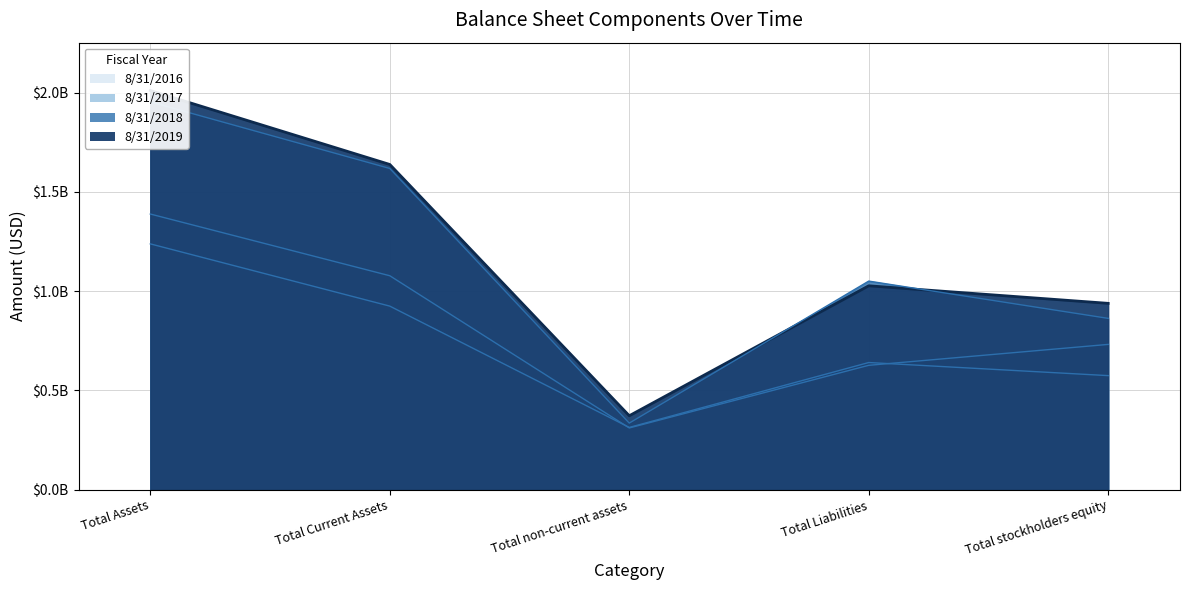

What is the difference between the second highest and second lowest values in the 8/31/2017 (line) series?

0.5